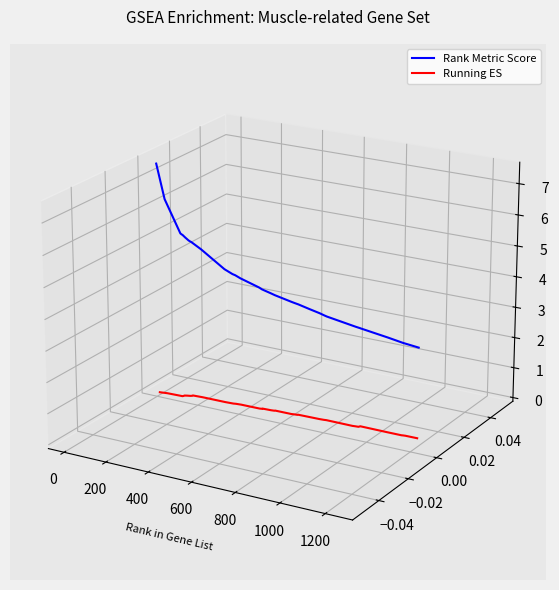

True or false: Rank Metric Score has more than 1 points higher than both neighbors.

False